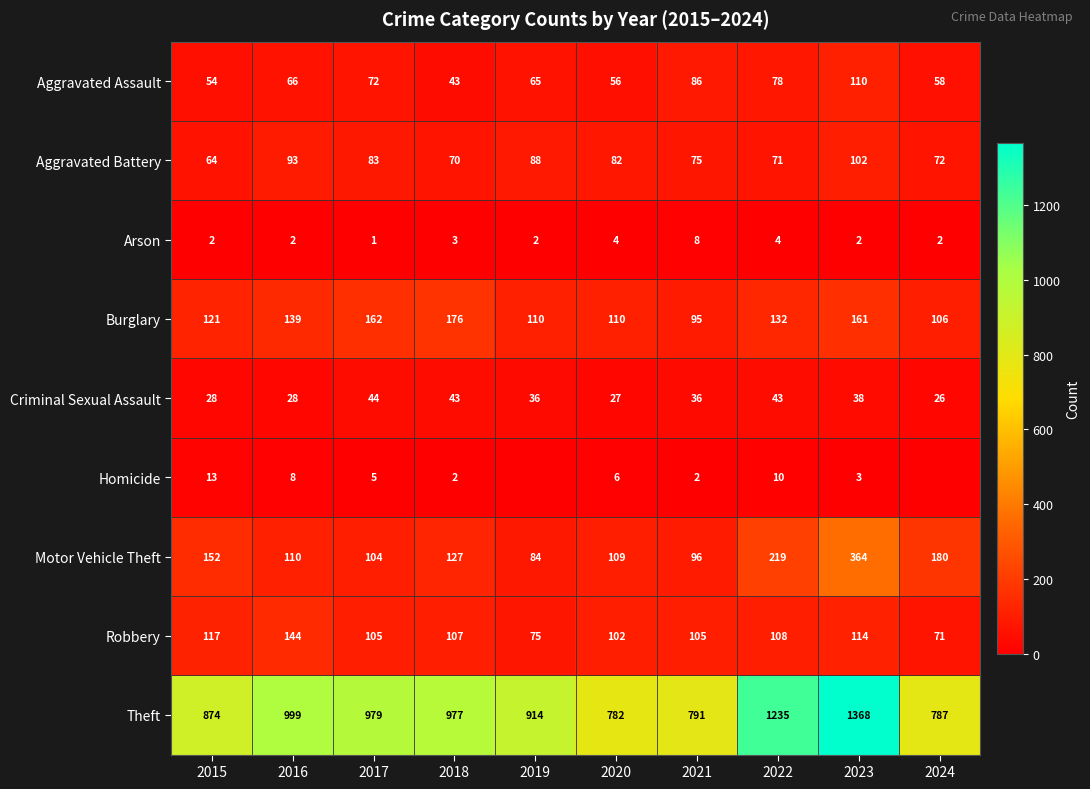

What is the minimum value for Theft?

782